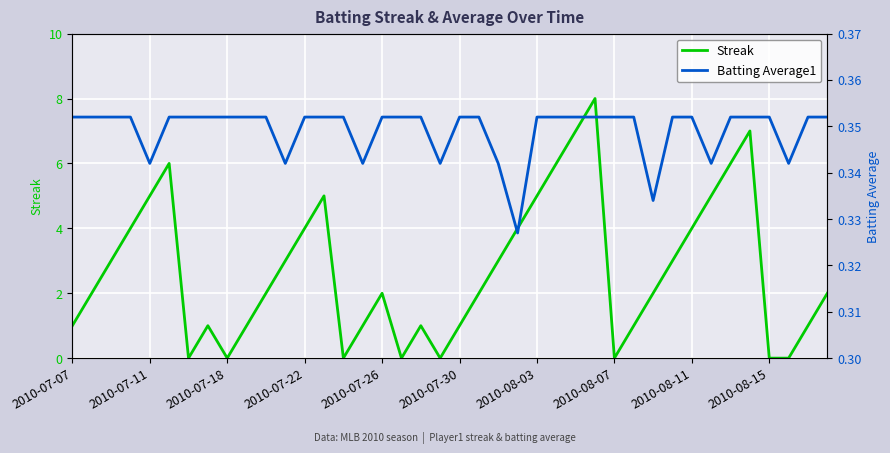

Is it true that Streak equals 6 at 2010-07-22?

False